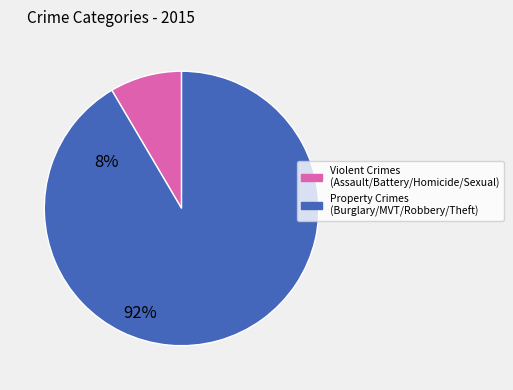

Does any single category account for the majority?

Yes